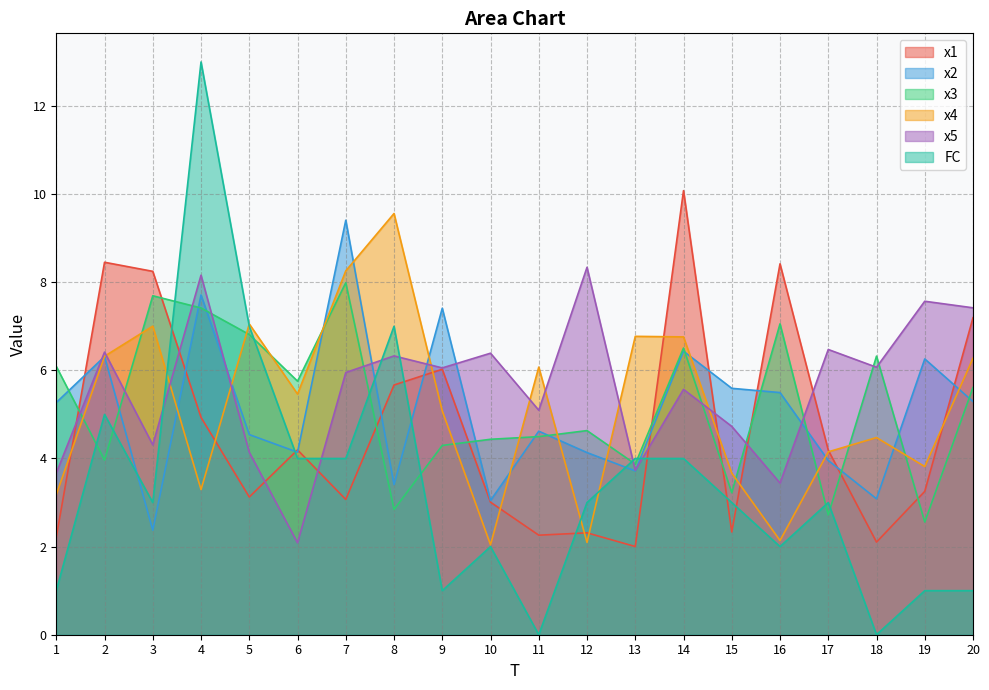

What is the sum of the x1 values at 14 and 15?

12.4